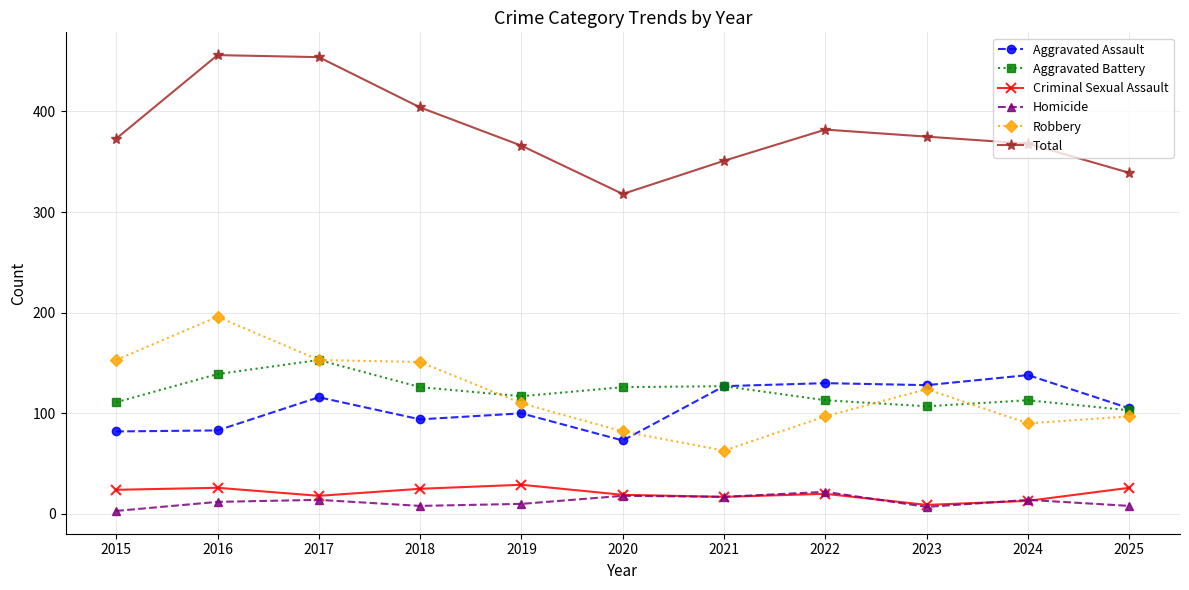

What are all the series names shown in the legend?

Aggravated Assault, Aggravated Battery, Criminal Sexual Assault, Homicide, Robbery, Total